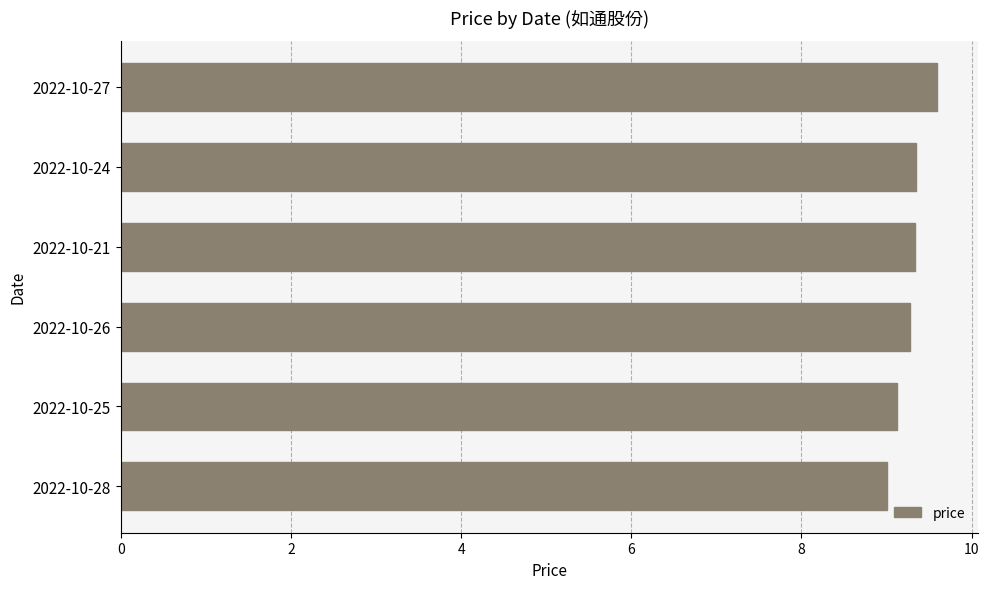

What is the difference between the values at 2022-10-21 and 2022-10-27?

0.3